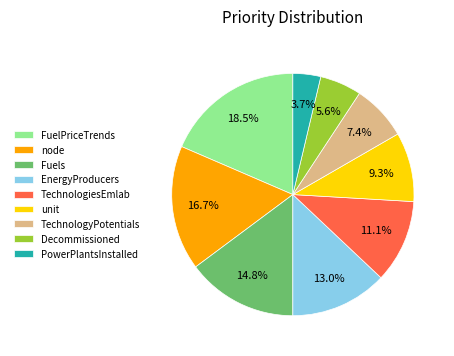

How many slices are in this pie chart?

9